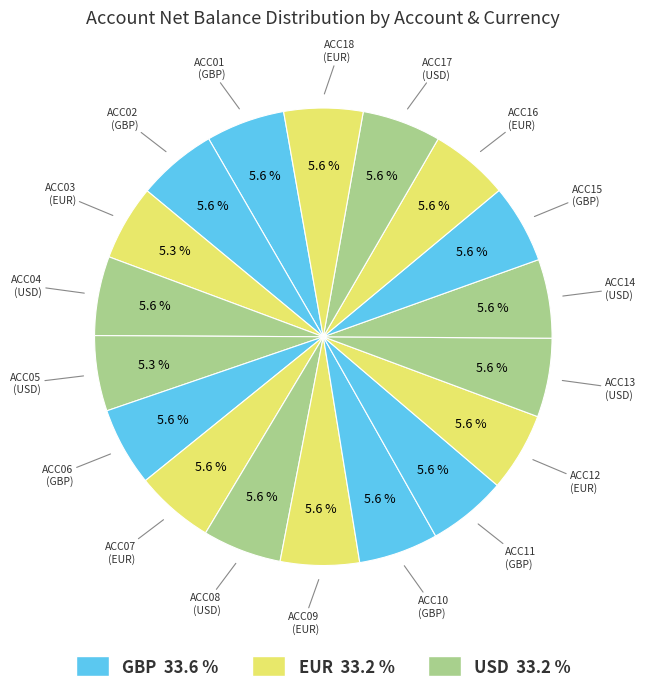

How many segments does this pie chart have?

18